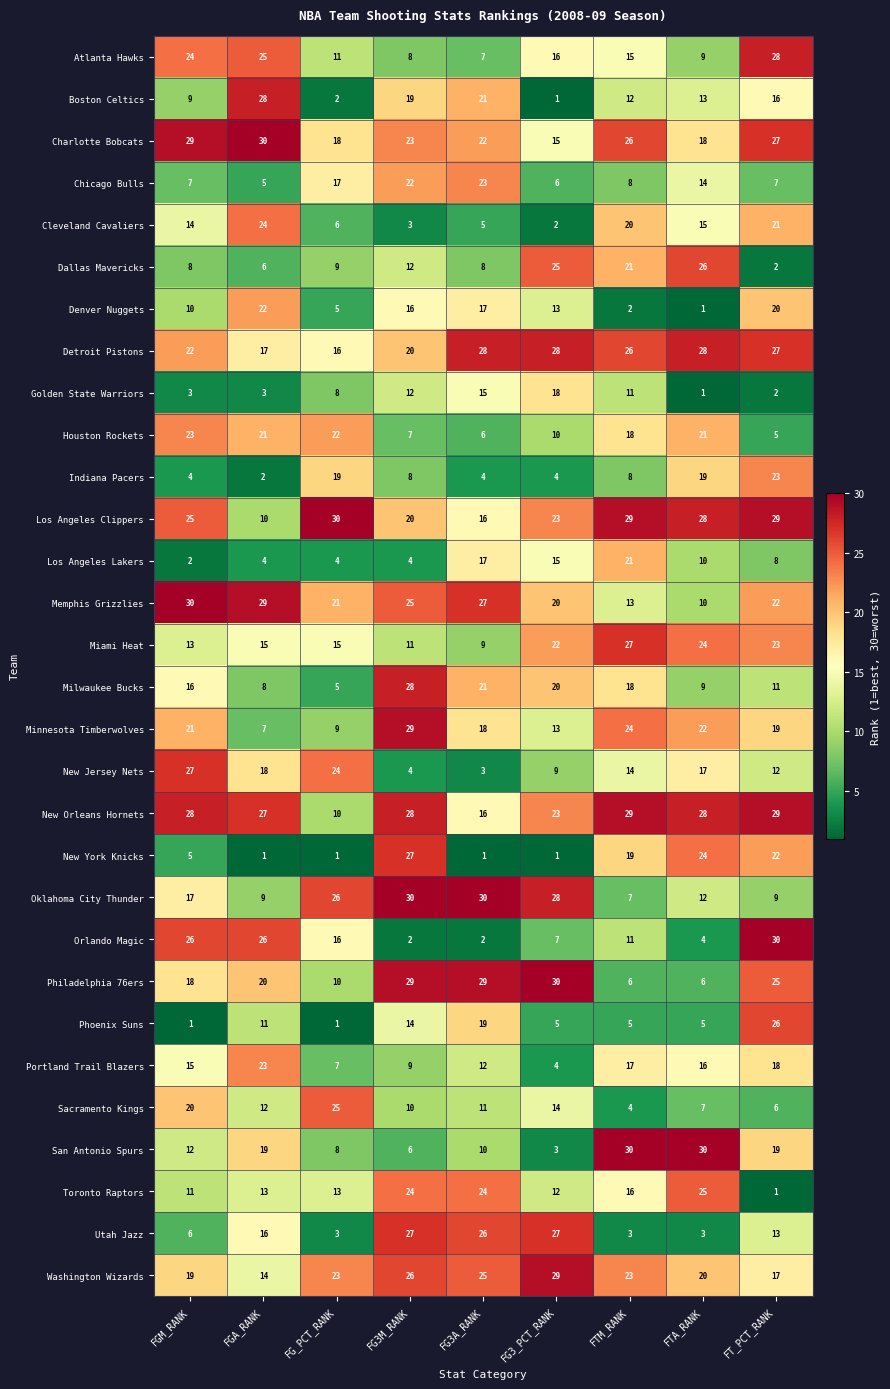

Which series has the widest spread of values?

Orlando Magic